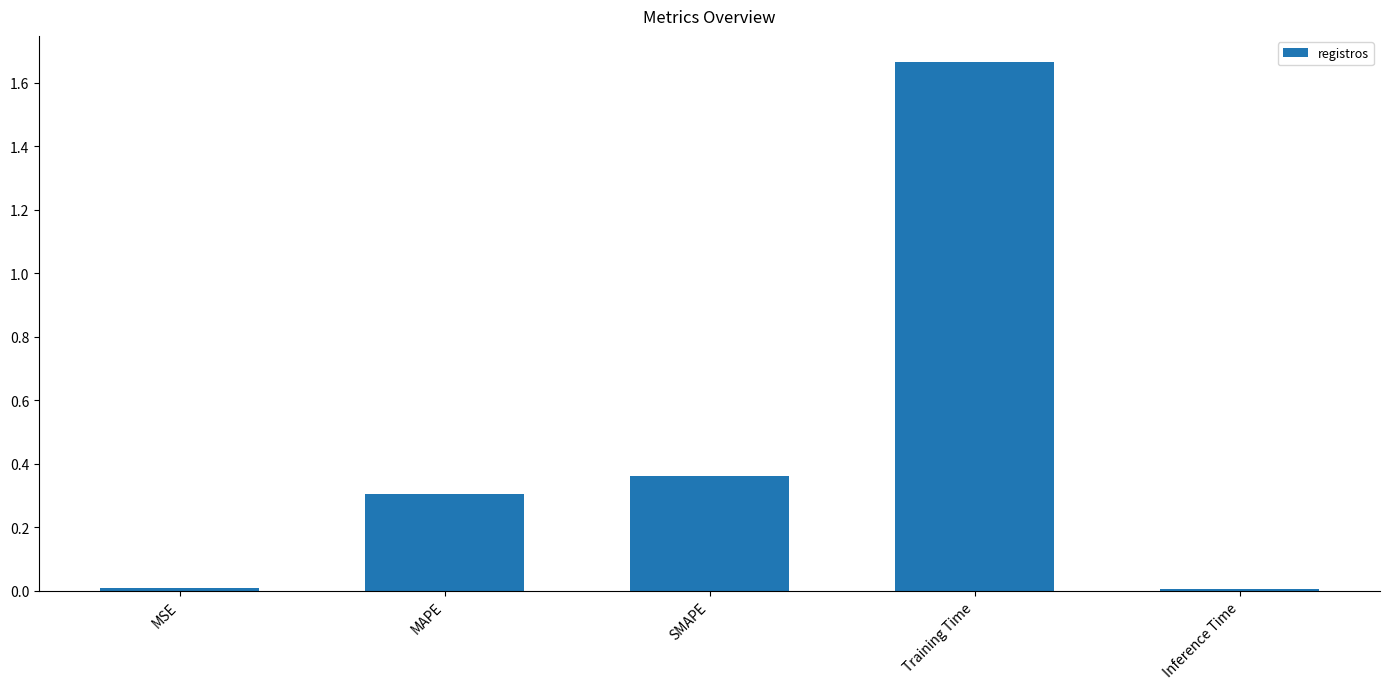

The value at MAPE is 0.3. True or false?

True